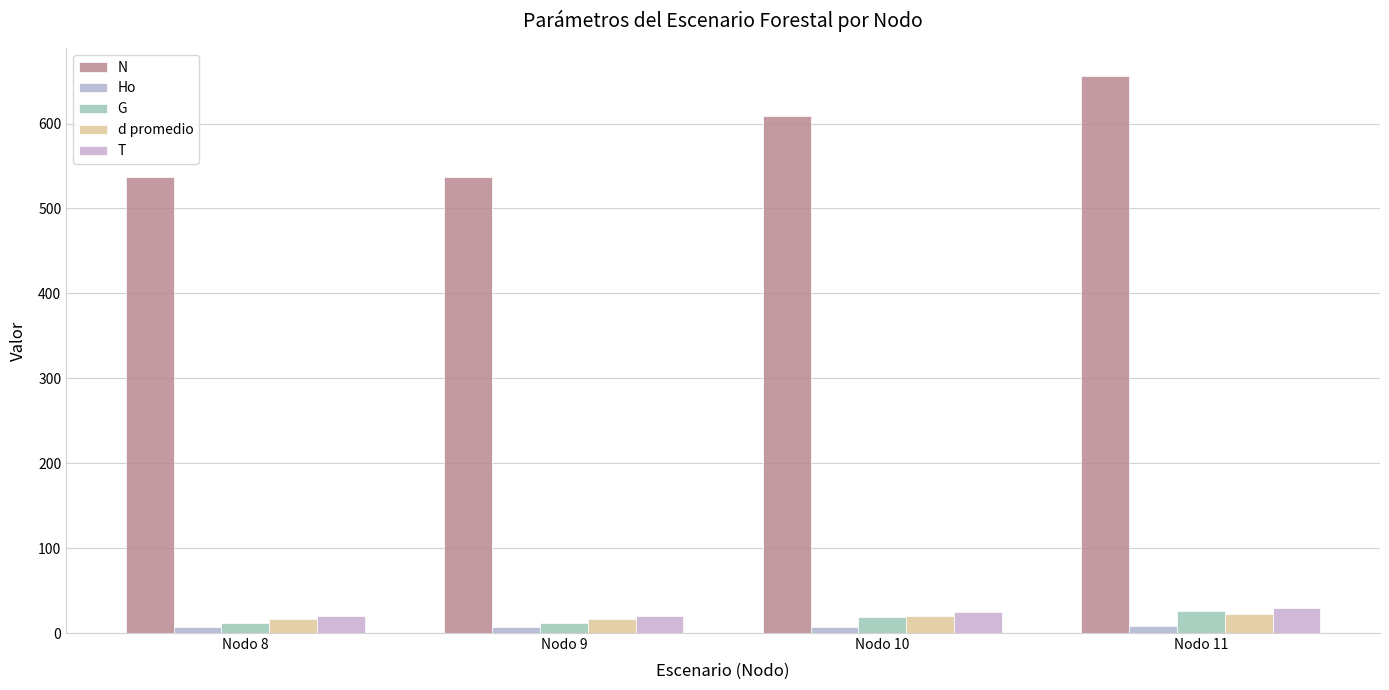

What is the difference between the d promedio values at Nodo 11 and Nodo 10?

2.8